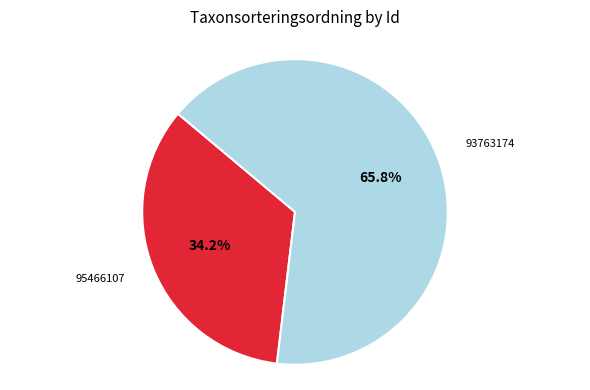

Is it true that 95466107 is 34% of the pie?

True